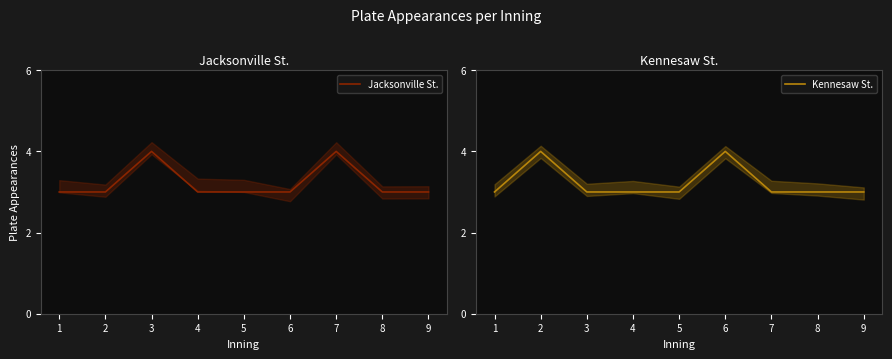

Count the number of categories in the chart.

9